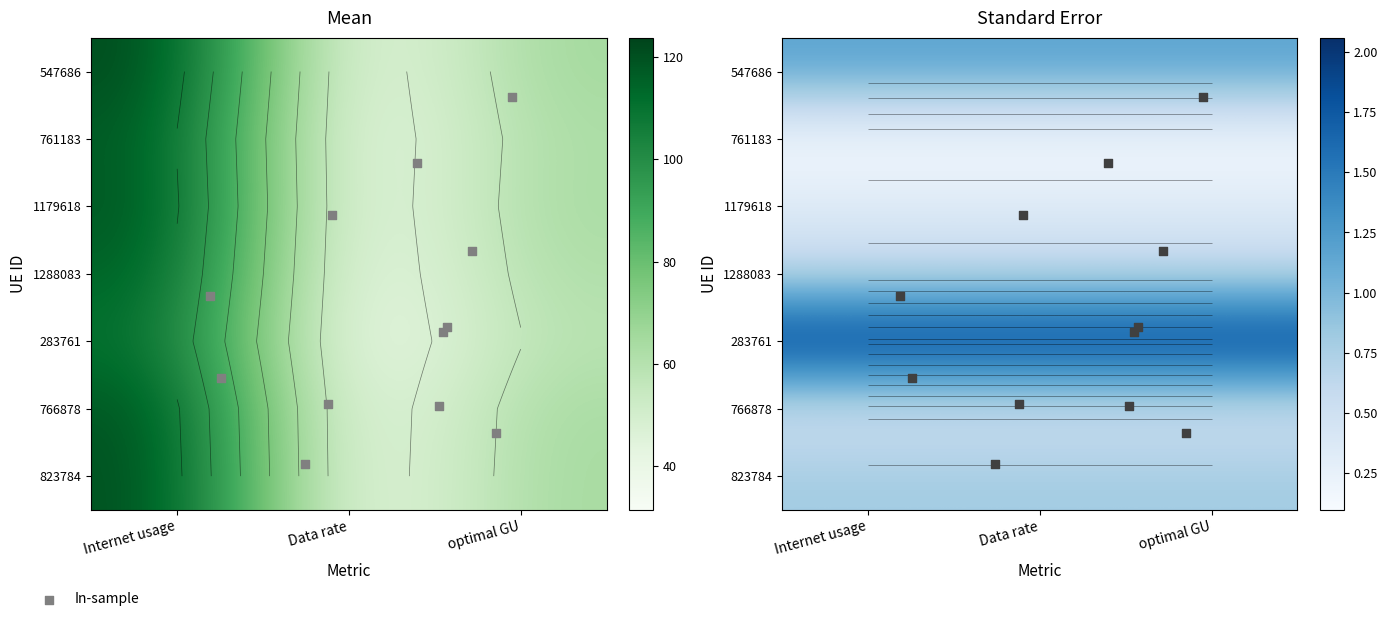

Which series has the largest range (max minus min)?

547686